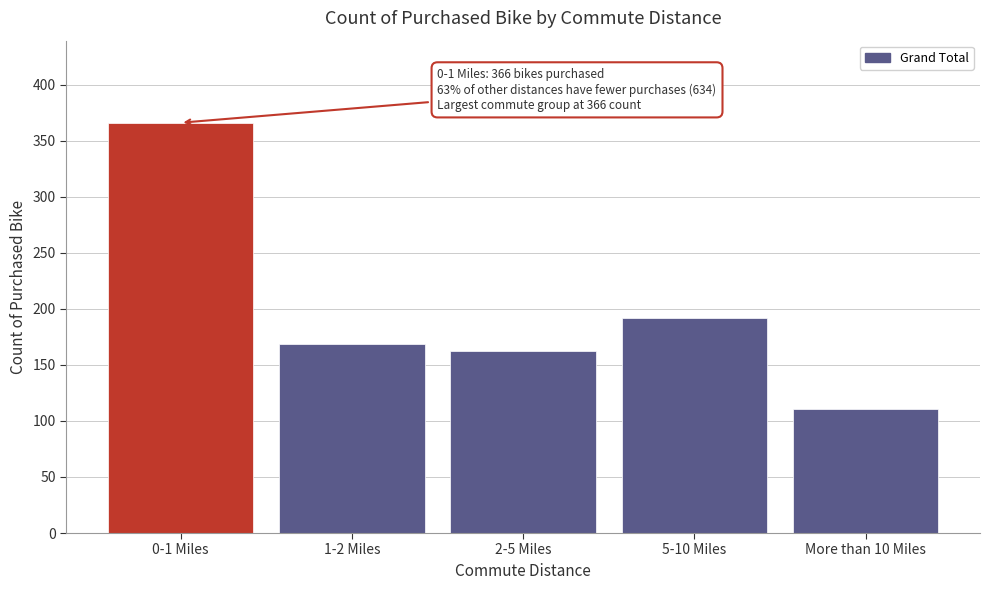

Reading left to right, what are all the values shown in this chart?

366	169	162	192	111